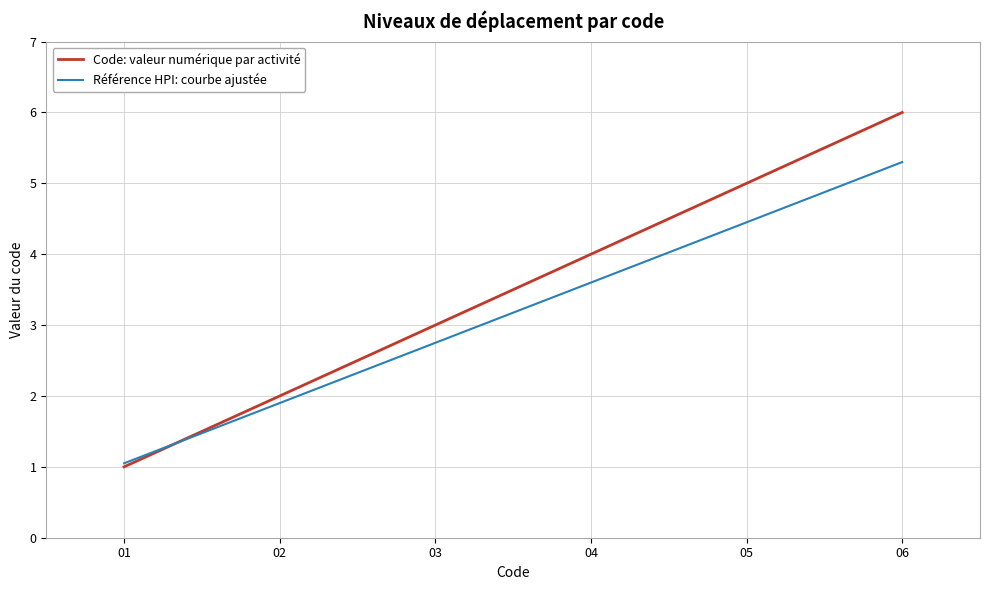

Reading left to right, list all the values displayed in this chart.

Code: valeur numérique par activité: 1.0	2.0	3.0	4.0	5.0	6.0
Référence HPI: courbe ajustée: 1.1	1.9	2.8	3.6	4.5	5.3